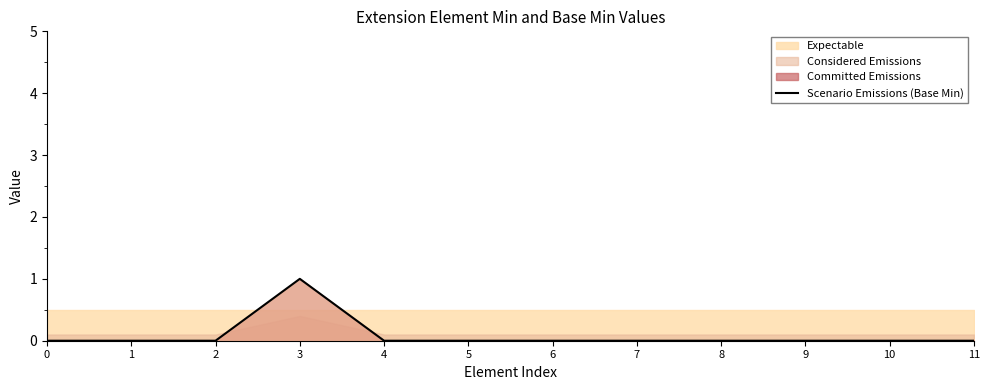

Reading left to right, what are all the values shown in this chart?

0=0	1=0	2=0	3=1	4=0	5=0	6=0	7=0	8=0	9=0	10=0	11=0